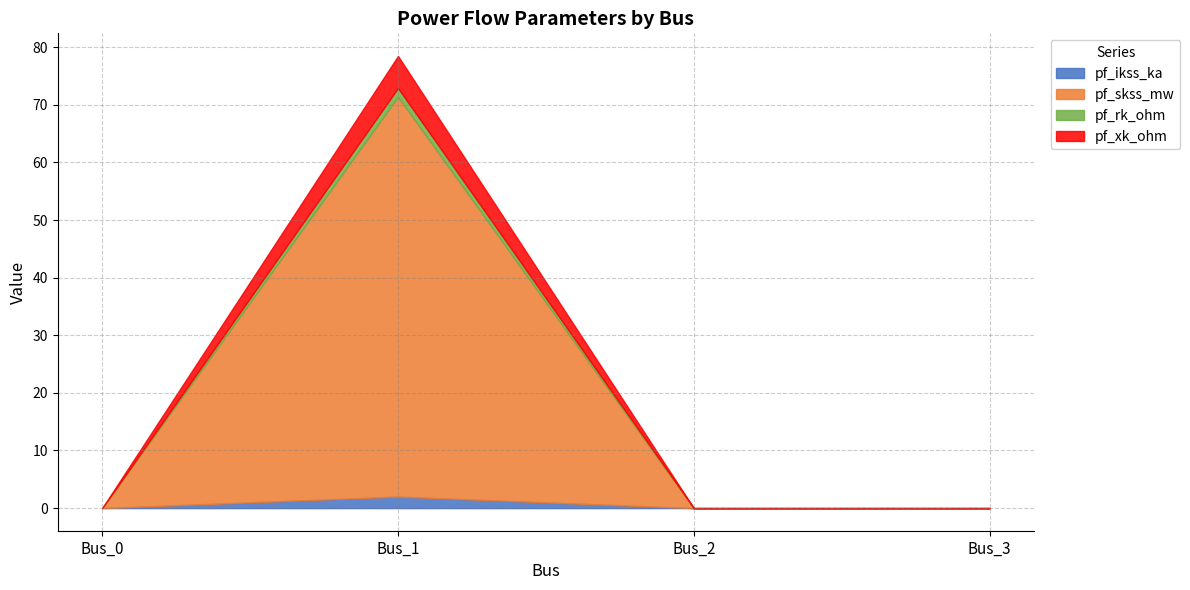

Count the number of data series in this chart.

4